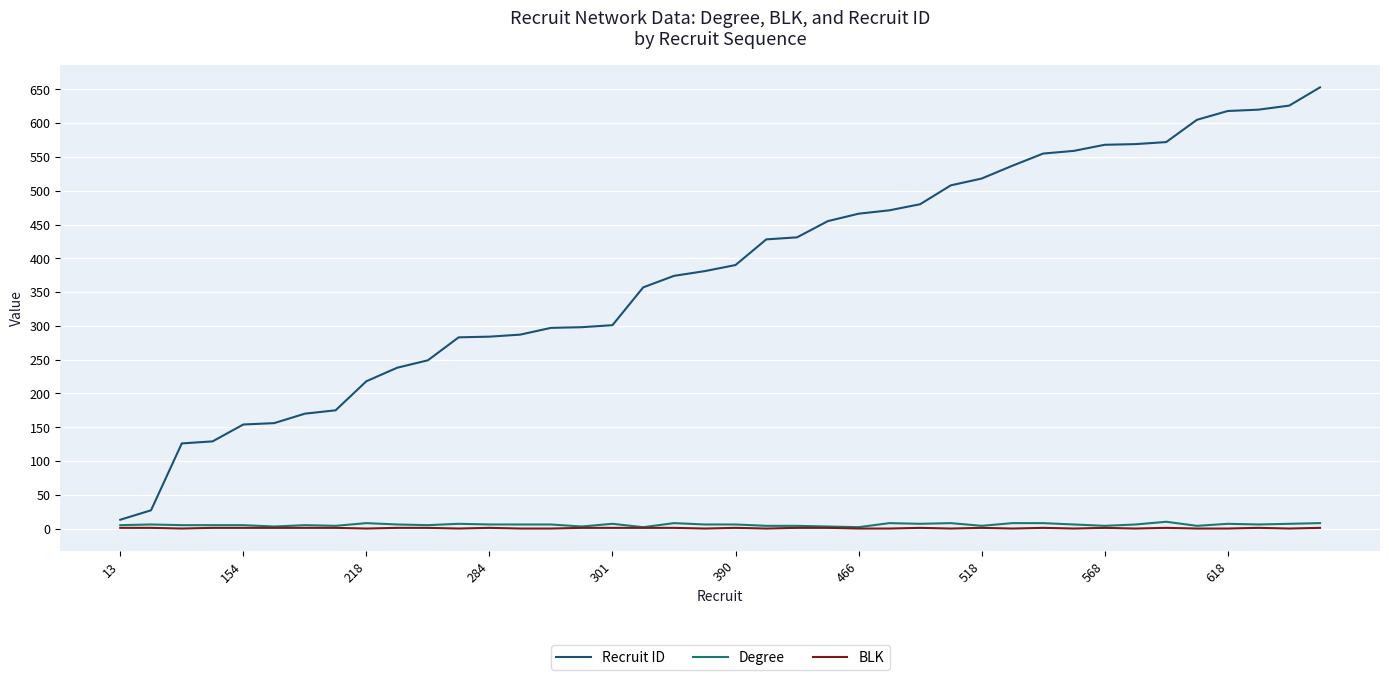

Which series has the widest spread of values?

Recruit ID